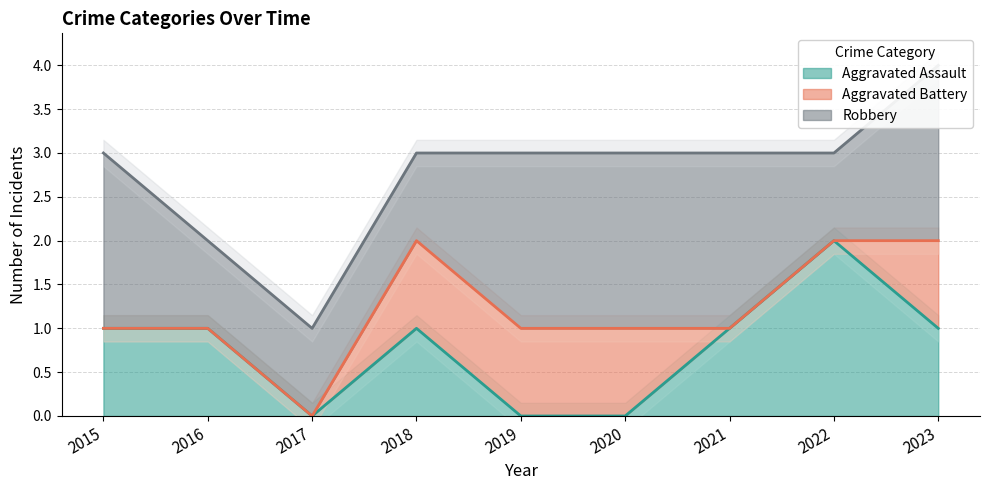

Which label corresponds to the largest value in the chart?

2022